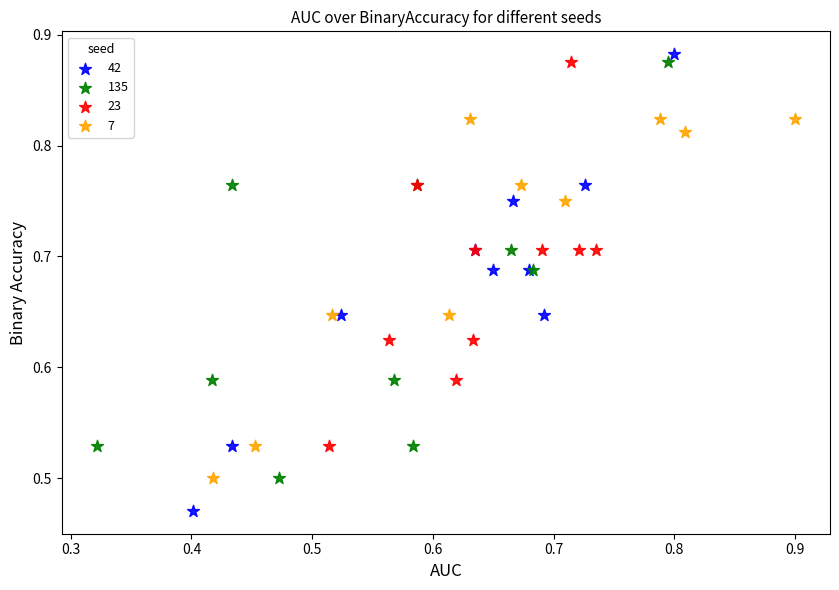

What are all the series names shown in the legend?

42, 135, 23, 7